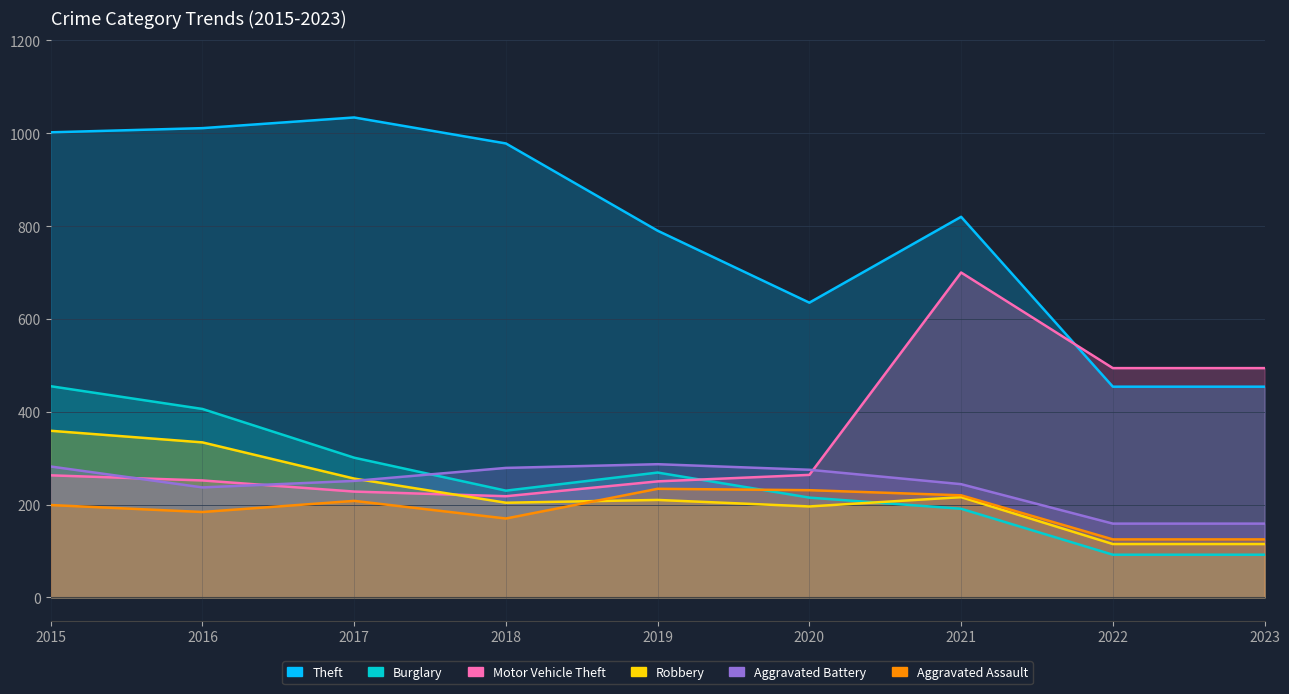

How many series are shown in this chart?

6